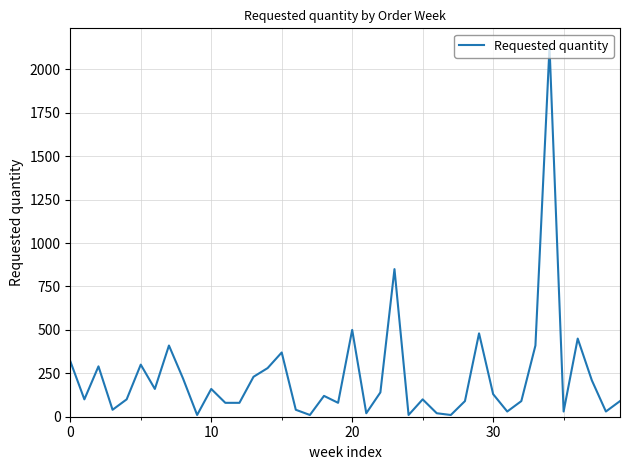

Reading right to left, extract all data points from this chart.

90	30	210	450	30	2130	410	90	30	130	480	90	10	20	100	10	850	140	20	500	80	120	10	40	370	280	230	80	80	160	10	220	410	160	300	100	40	290	100	320